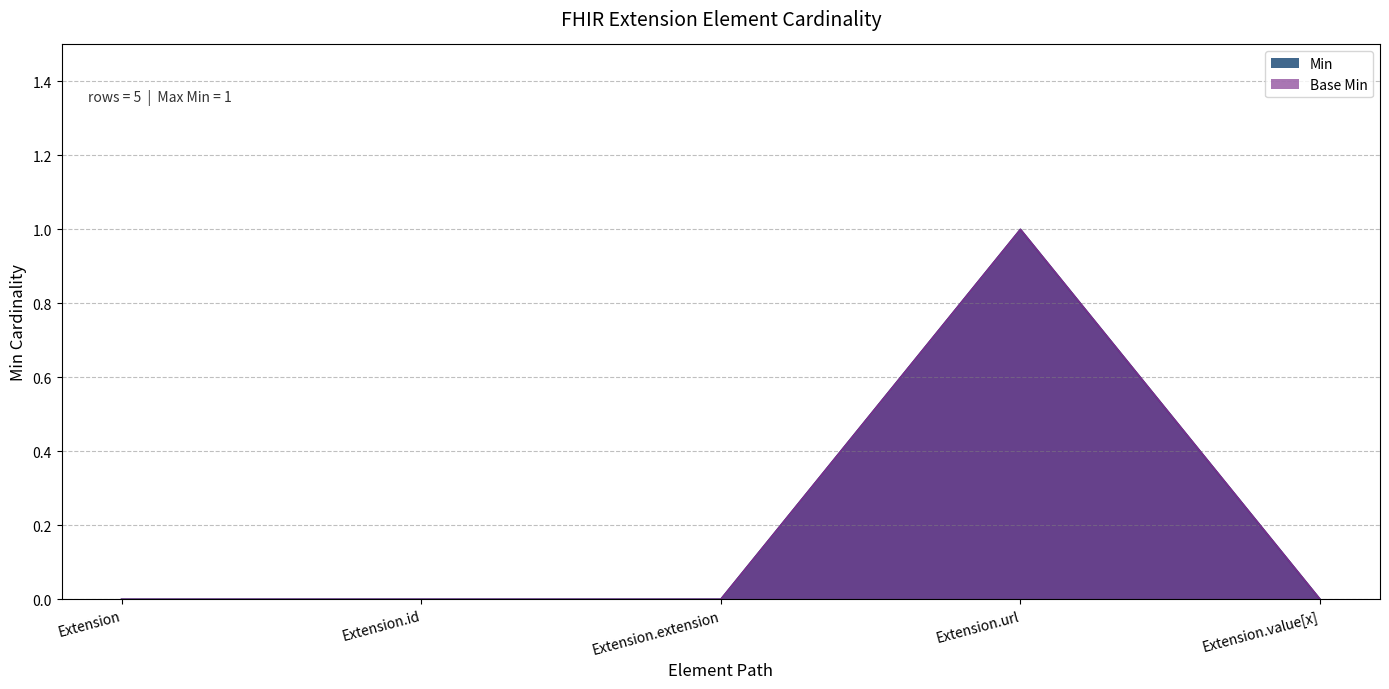

Between Extension.extension and Extension.id, which is larger?

Extension.extension